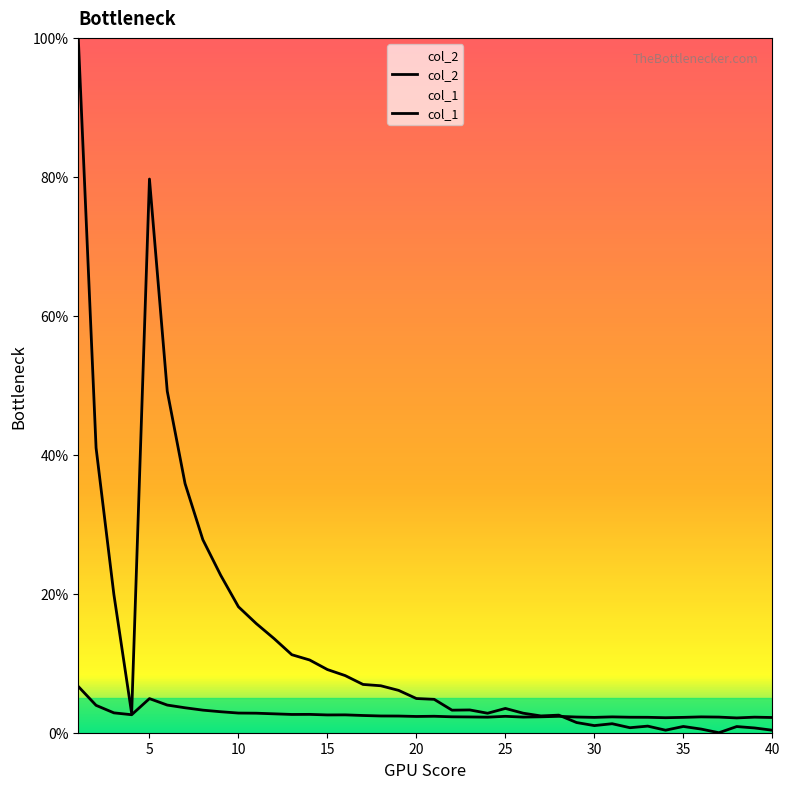

How many lines are shown in the chart?

2